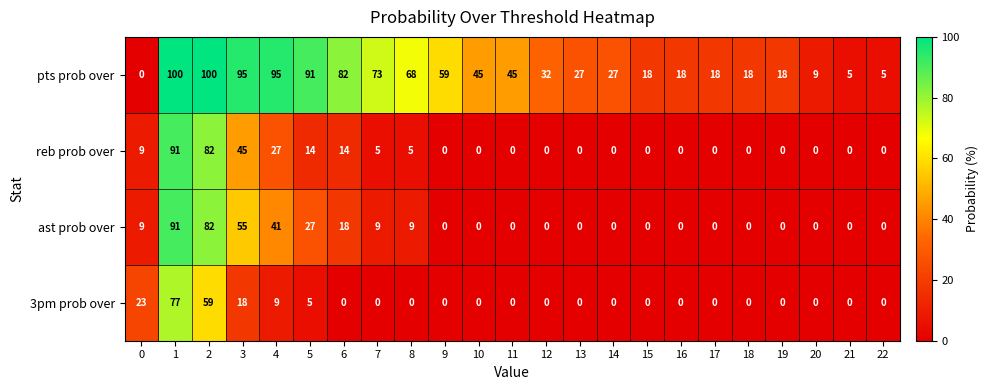

Which series has the largest total across all categories?

pts prob over